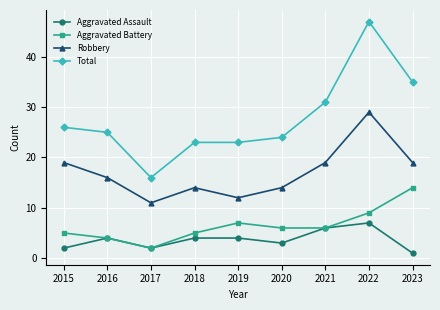

List the series in order of their peak value, highest first.

Total, Robbery, Aggravated Battery, Aggravated Assault